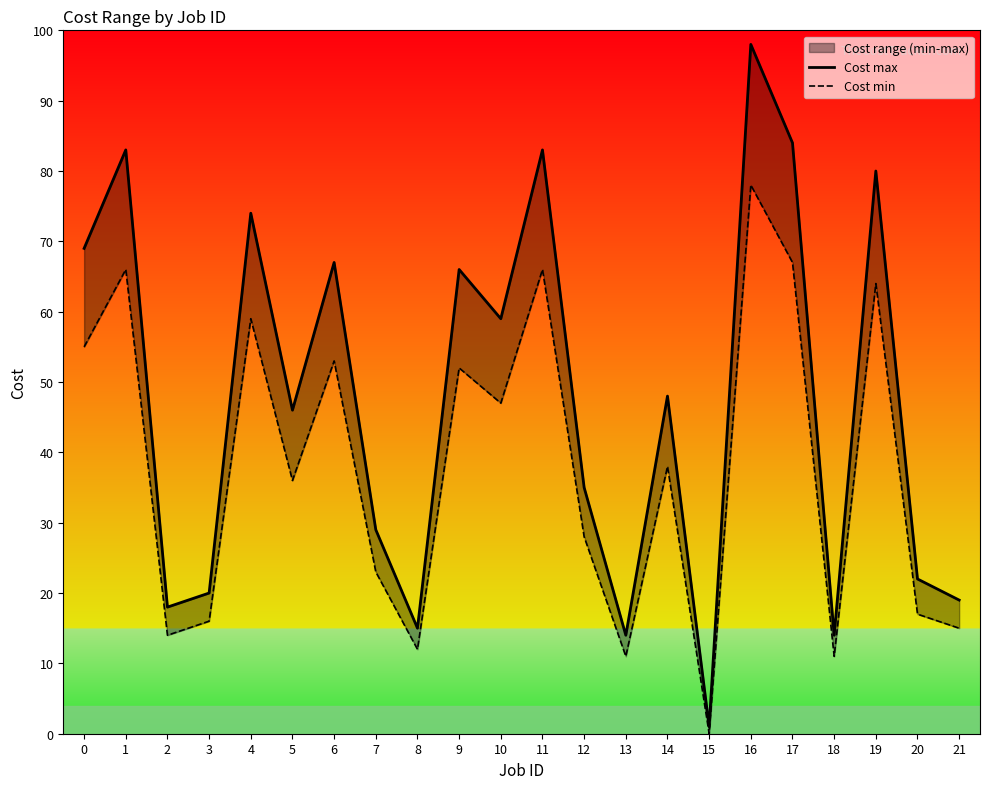

What is the difference between the Cost max values at 8 and 0?

54.0